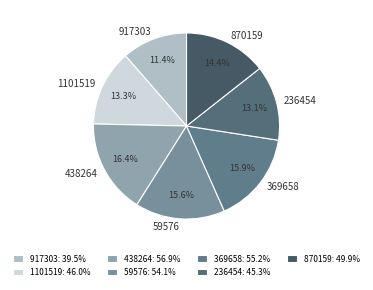

Is it true that 870159 is 6% of the pie?

False